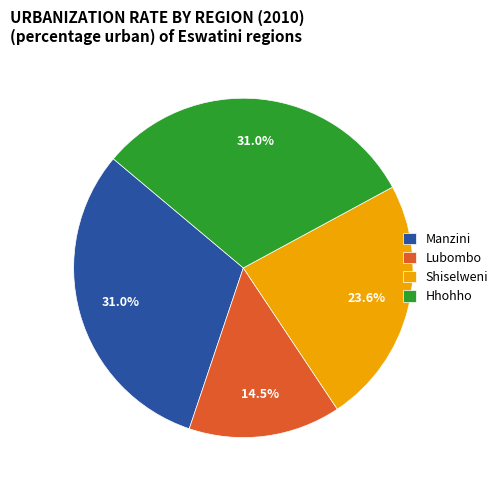

Which category has the smallest portion of the pie?

Lubombo